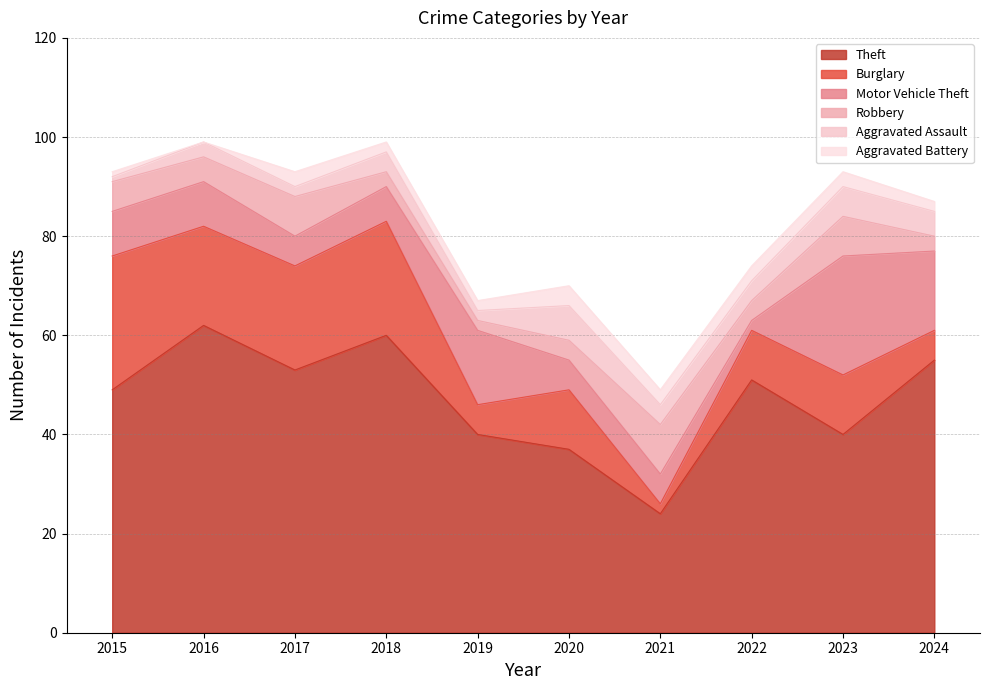

How many data points in Robbery are above 5?

4